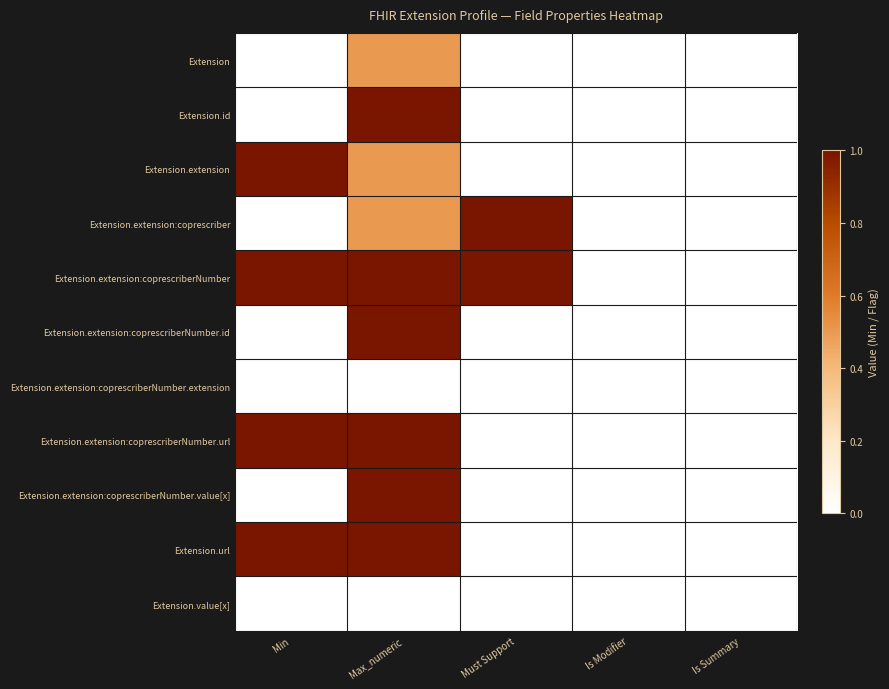

List the series in order of their peak value, lowest first.

Extension.extension:coprescriberNumber.extension, Extension.value[x], Extension, Extension.id, Extension.extension, Extension.extension:coprescriber, Extension.extension:coprescriberNumber, Extension.extension:coprescriberNumber.id, Extension.extension:coprescriberNumber.url, Extension.extension:coprescriberNumber.value[x], Extension.url